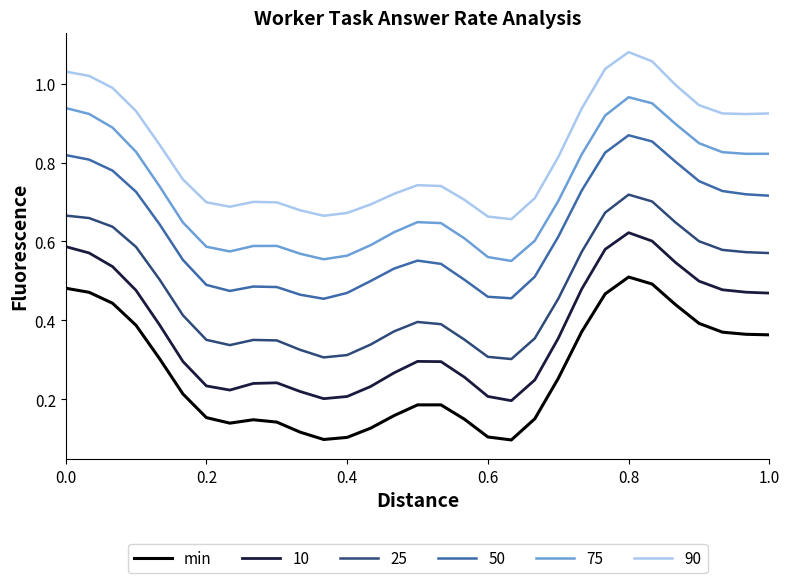

Which series has the largest total across all categories?

90